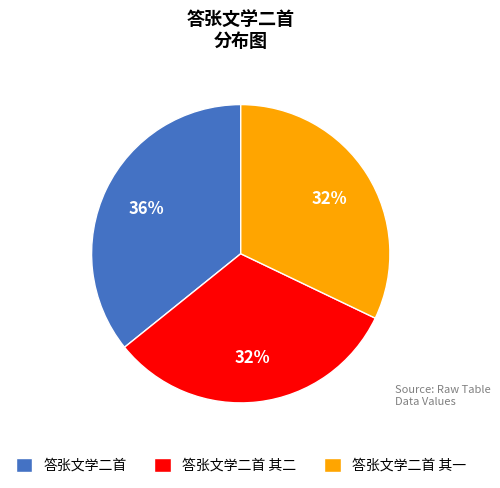

Is it true that 答张文学二首 is 36% of the pie?

True